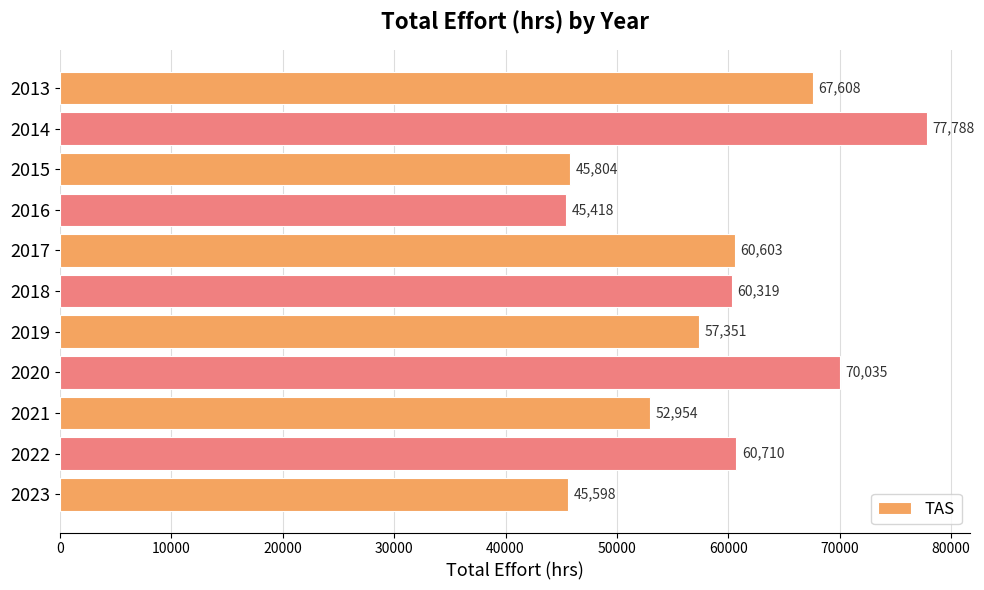

List the labels in order of value, largest first.

2014, 2020, 2013, 2022, 2017, 2018, 2019, 2021, 2015, 2023, 2016